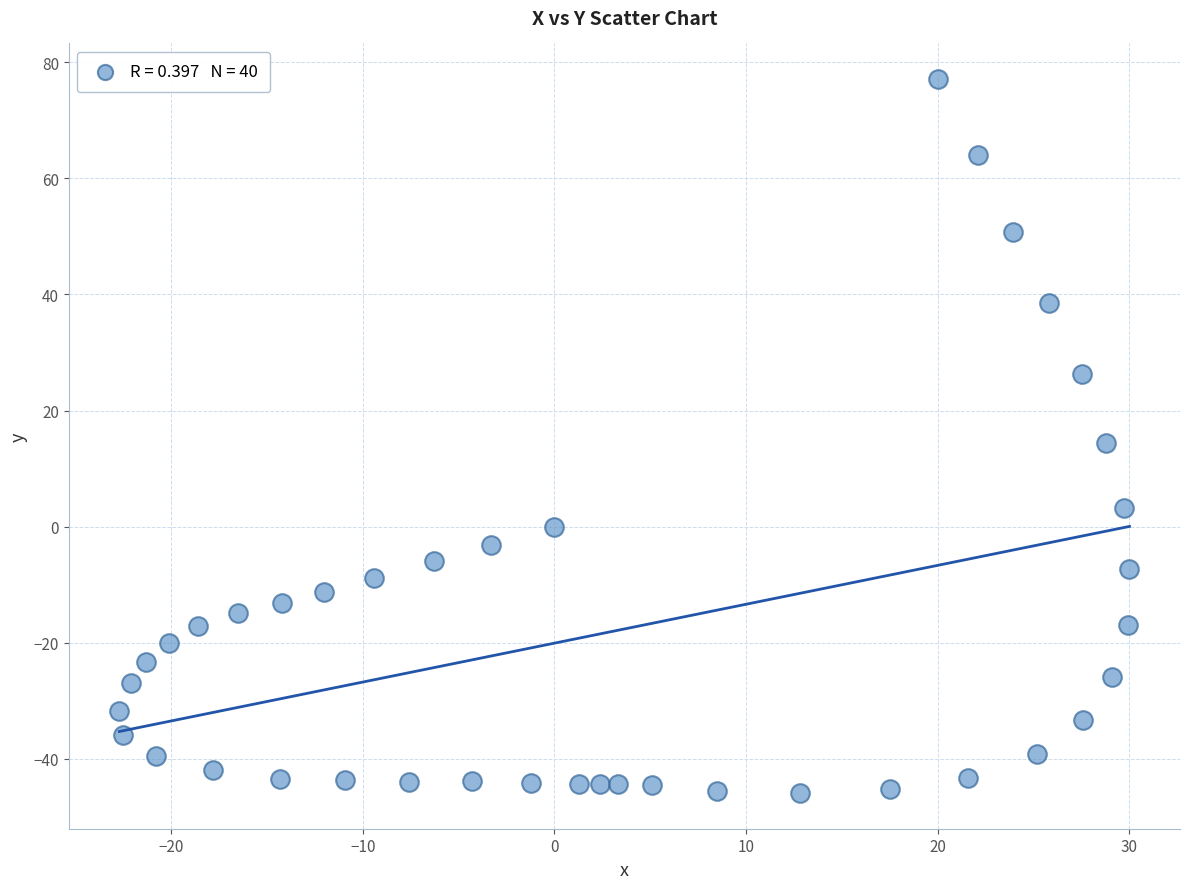

What is the range of Y values (max minus min)?

123.0